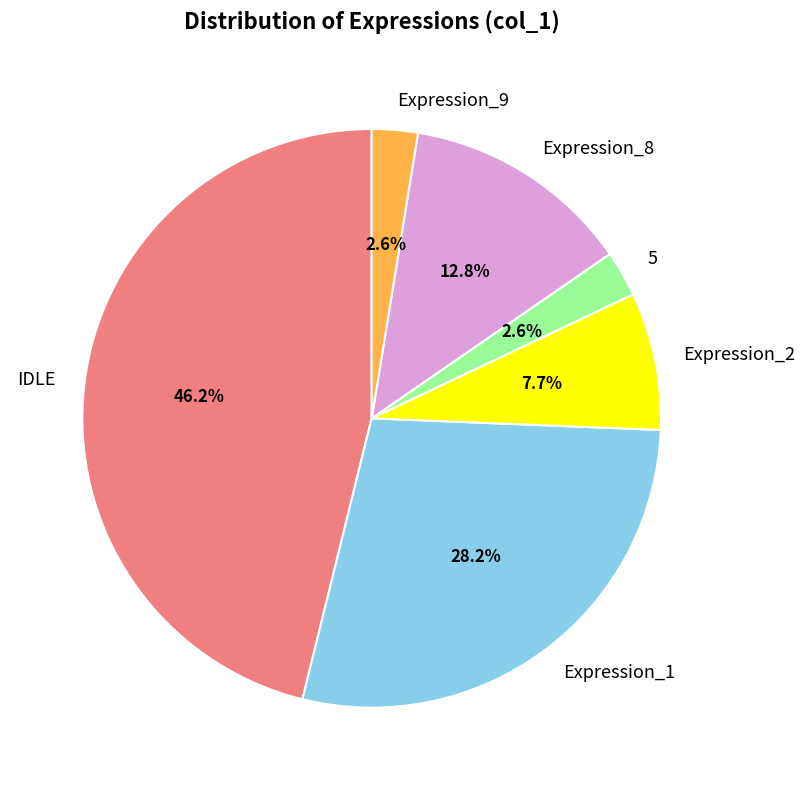

Which category has the biggest portion of the pie?

IDLE